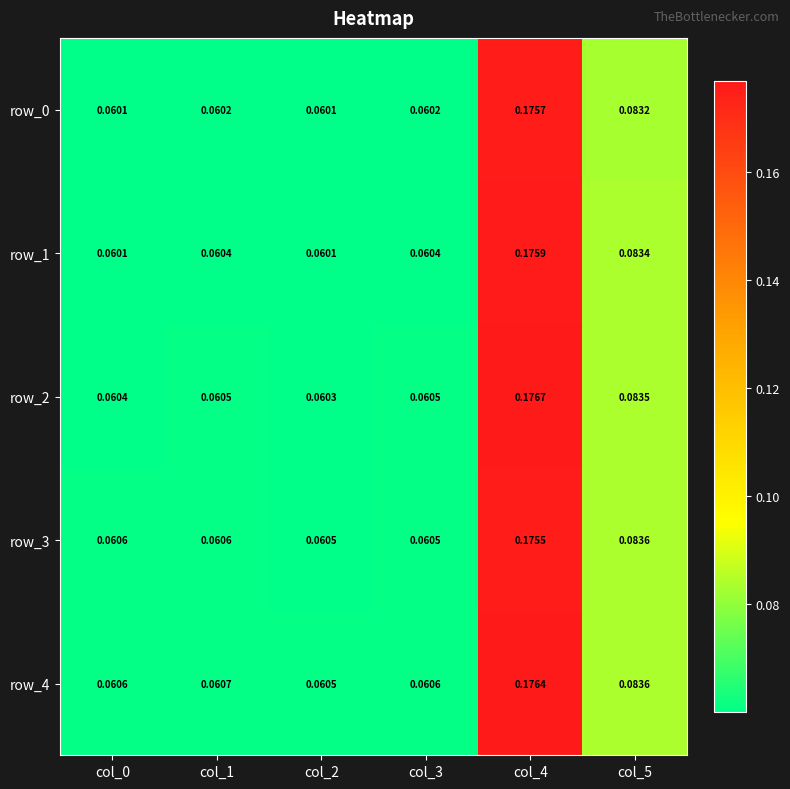

Is the value of row_2 at col_3 greater than the value of row_1 at col_4?

No